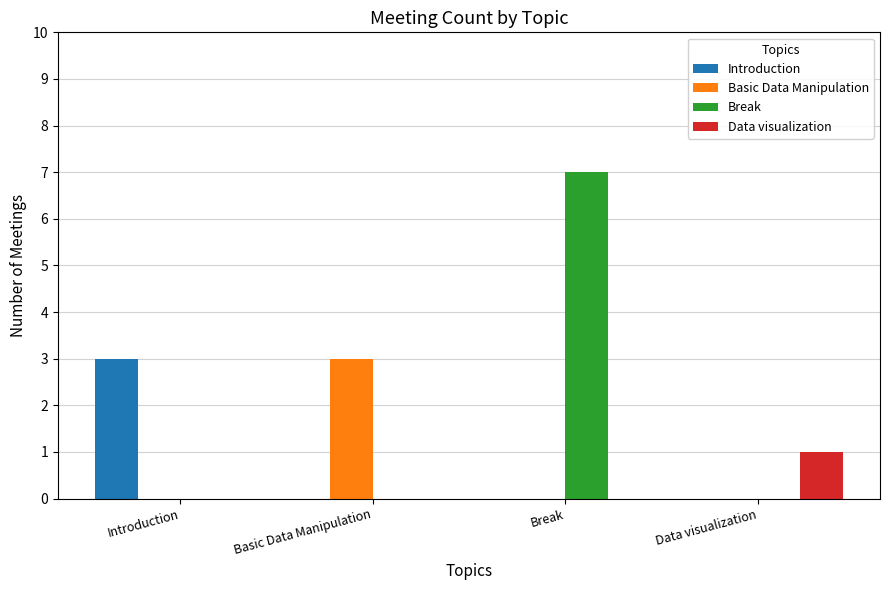

What is the maximum value for Introduction?

3